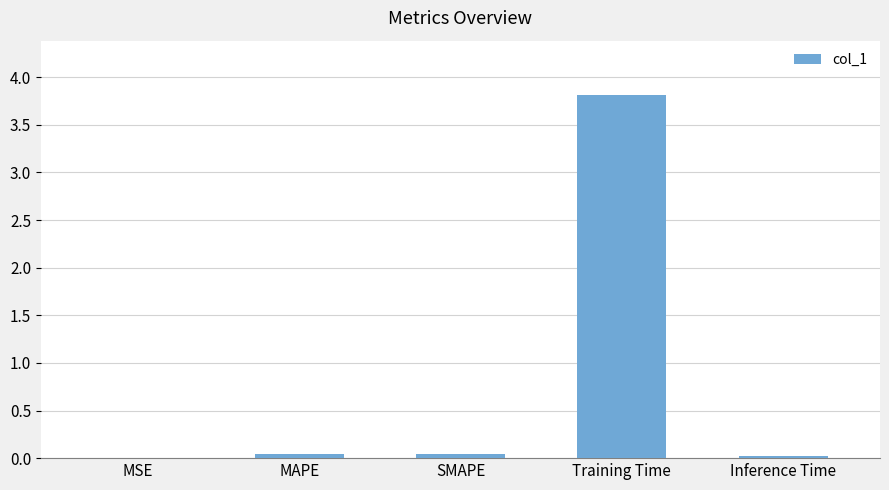

What is the sum of the values at MSE and Training Time?

3.8